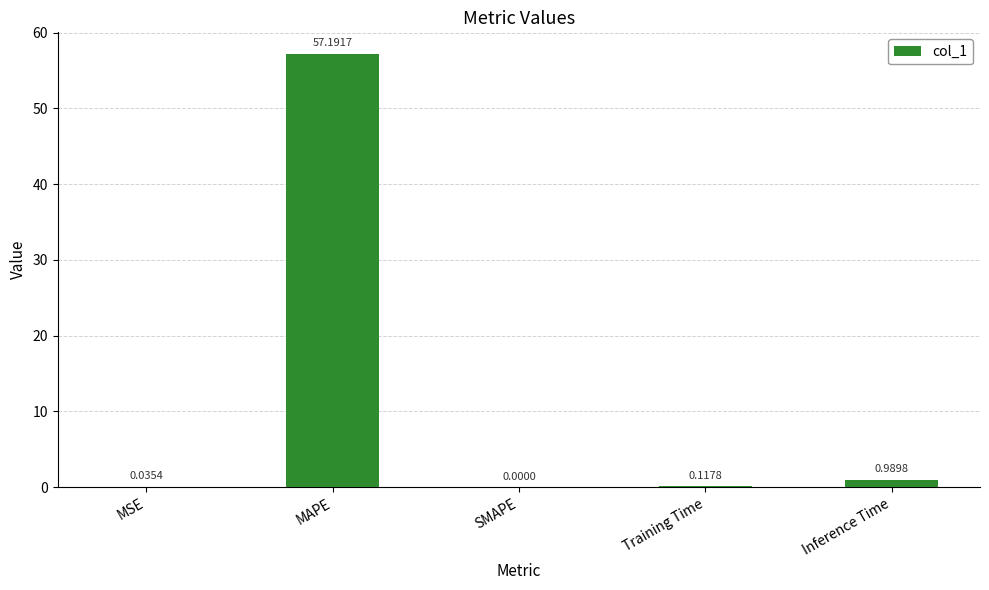

At which category does the chart reach its peak across all series?

MAPE